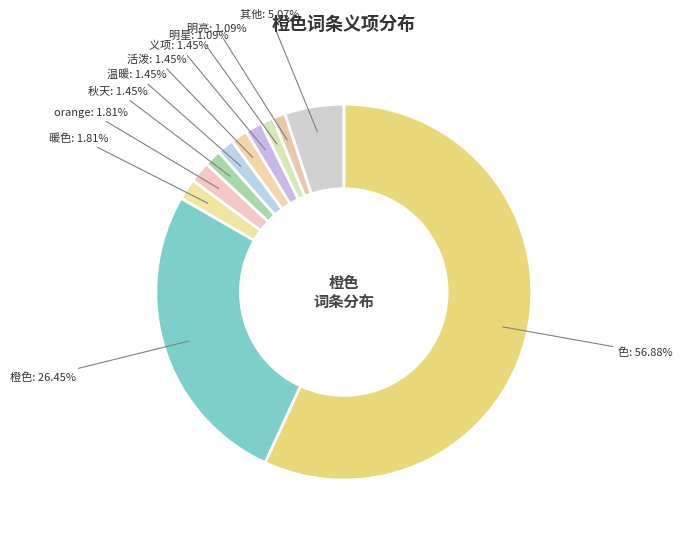

How many slices are in this pie chart?

11